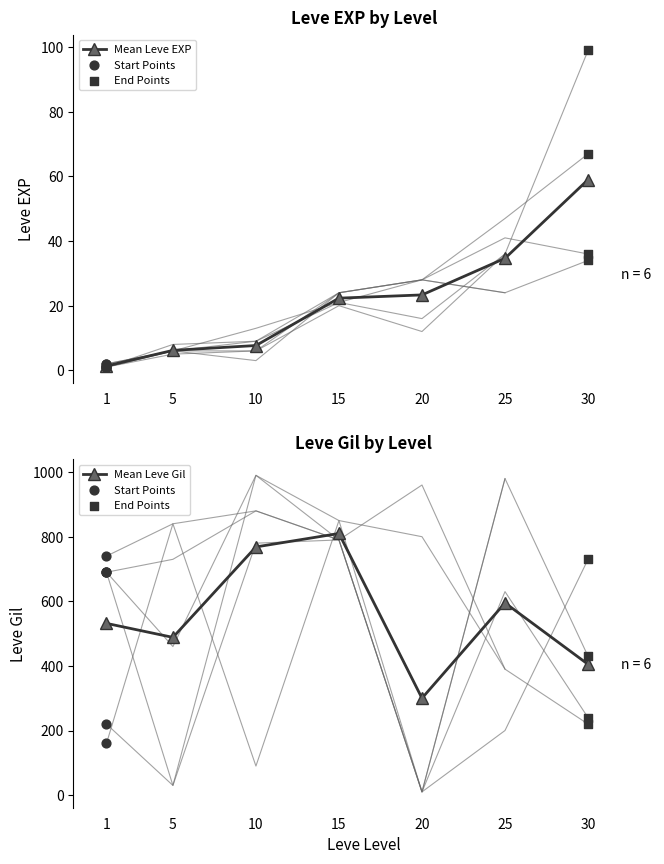

Which series has the largest Y range (max minus min)?

Leve Gil